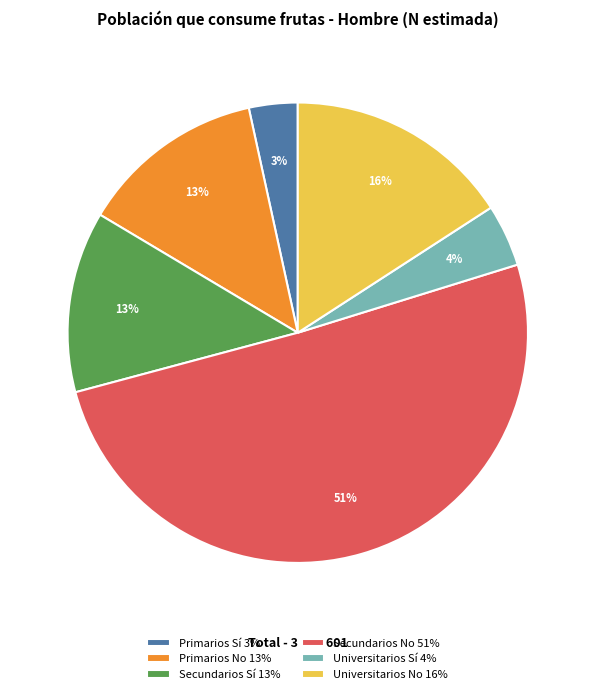

To the nearest percent, what is the average slice percentage?

17%